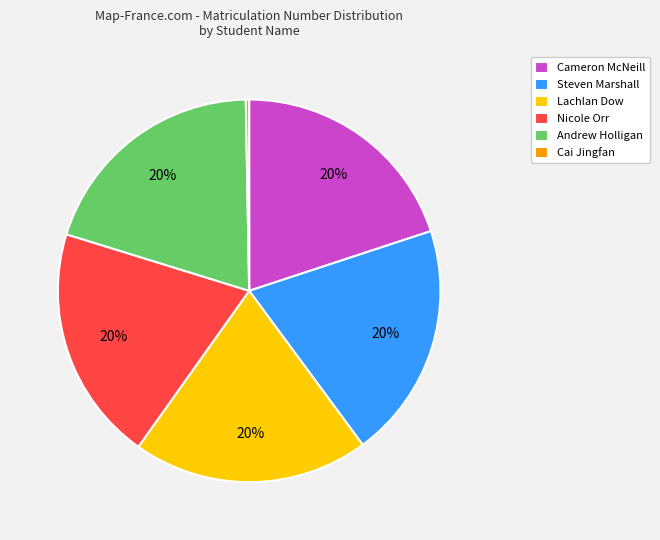

What is the ratio of the value at Andrew Holligan to the value at Cameron McNeill?

1.0